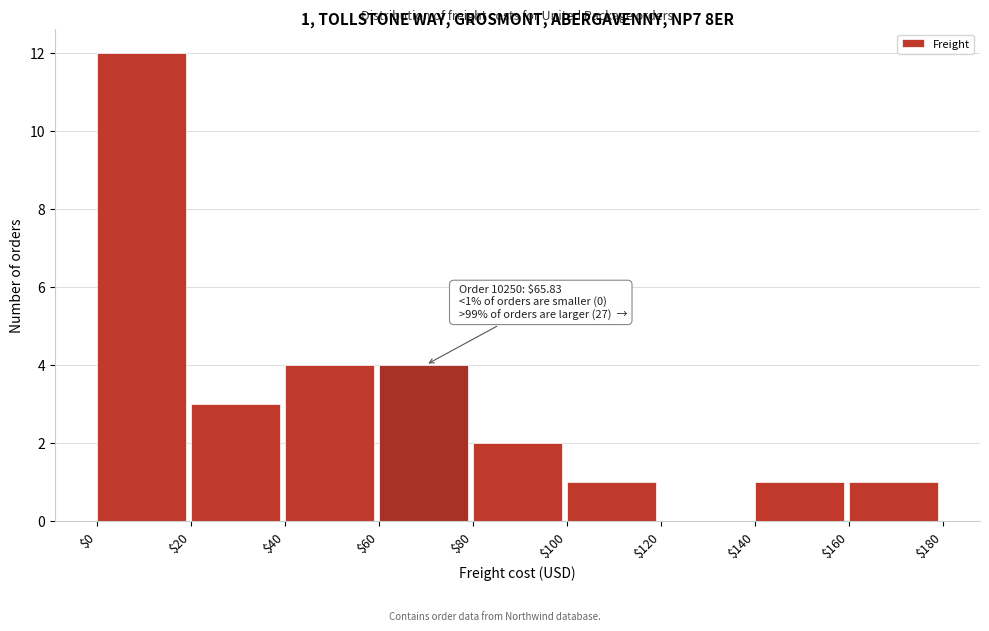

Which range on the x-axis has the tallest bar?

$0 to $20